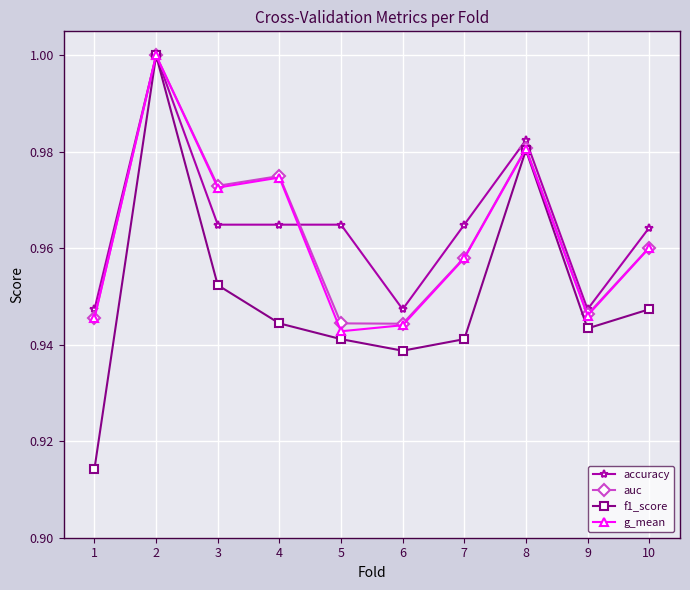

Is the value of g_mean at 2 greater than the value of auc at 10?

Yes